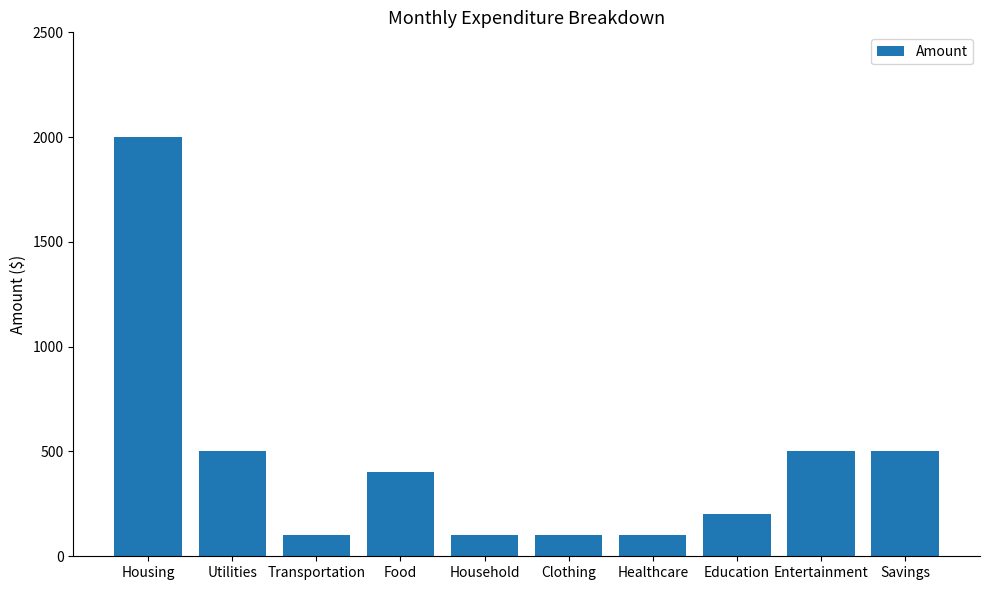

What position from the right is Food?

7